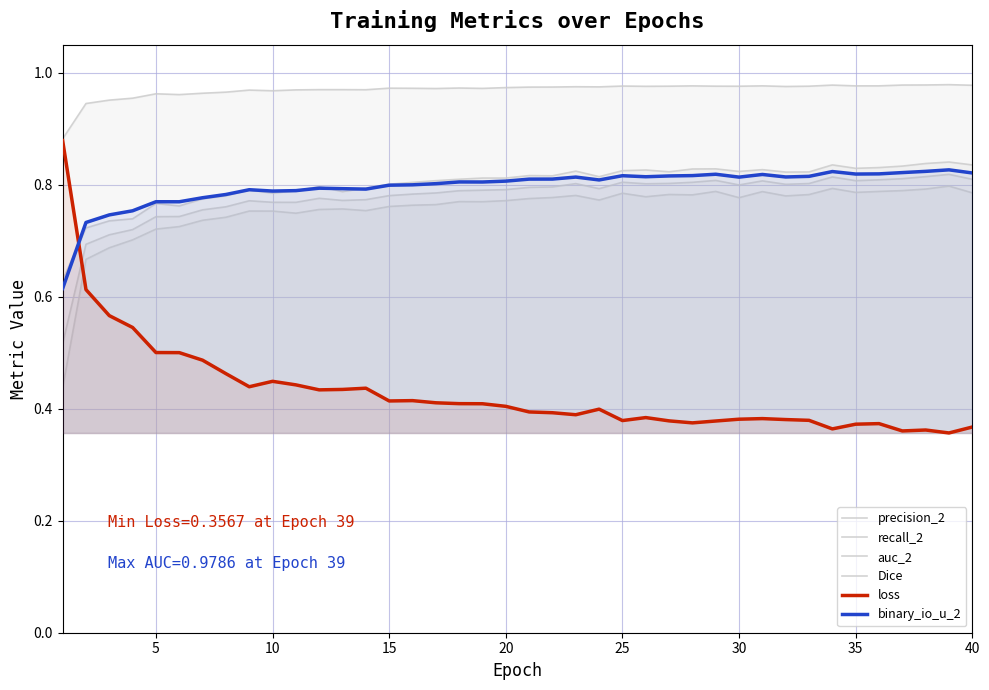

What is the difference between the maximum and minimum values in the recall_2 series?

0.2